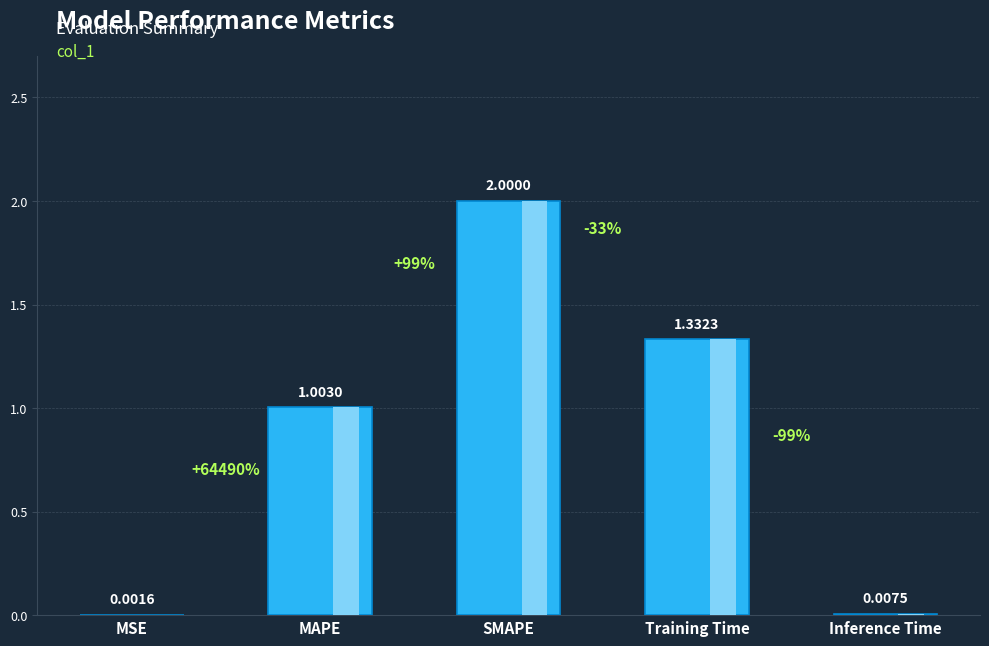

Reading left to right, list all the values displayed in this chart.

0.0	1.0	2.0	1.3	0.0